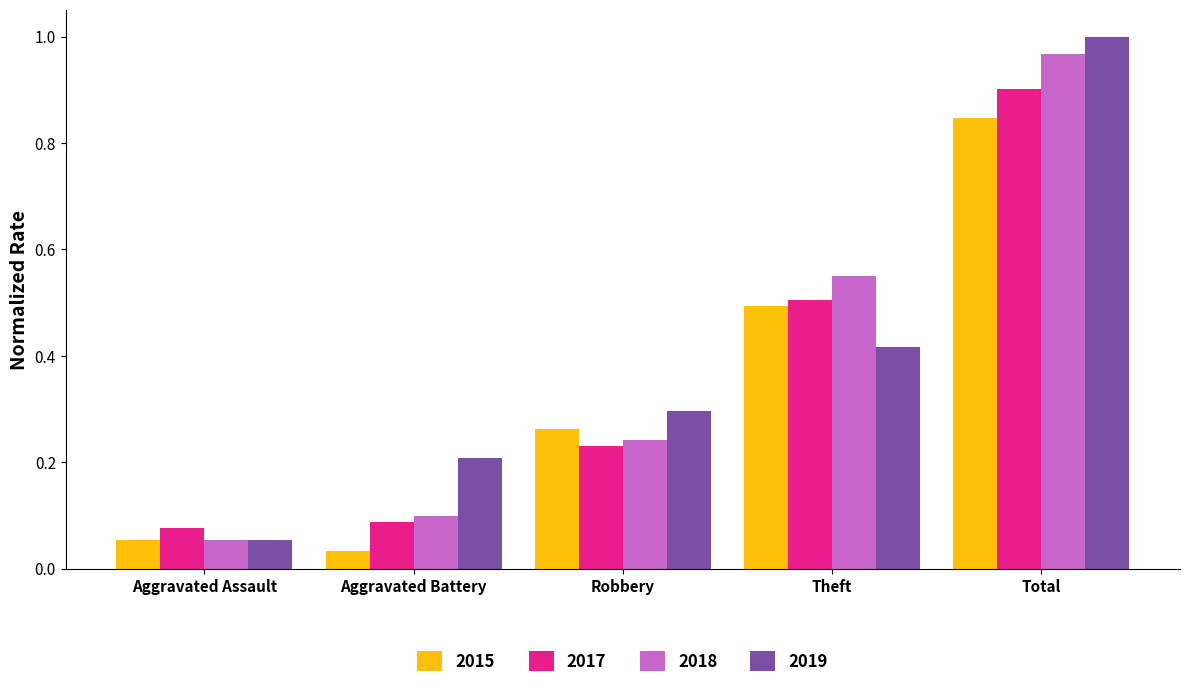

Rank the categories by 2017 value from lowest to highest.

Aggravated Assault, Aggravated Battery, Robbery, Theft, Total